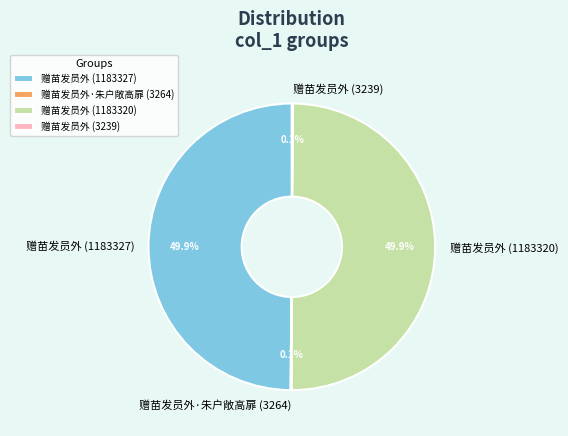

What percentage is NOT represented by 赠苗发员外 (1183327)?

50.1%